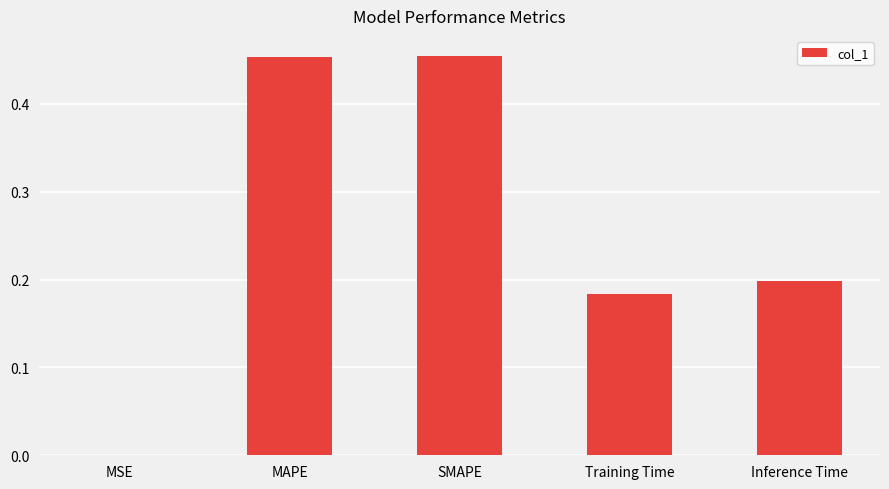

What is the sum of the values at SMAPE and Inference Time?

0.7